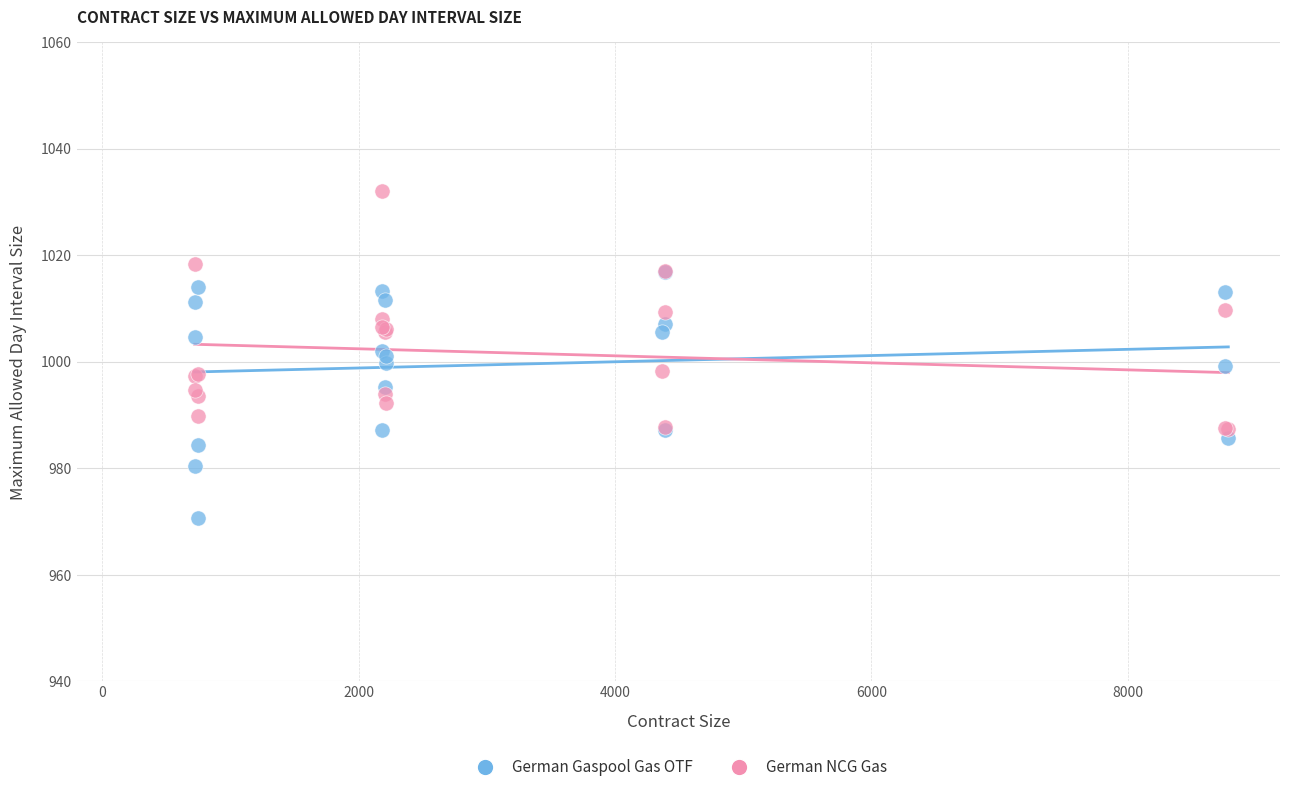

What are all the series names shown in the legend?

German Gaspool Gas OTF, German NCG Gas